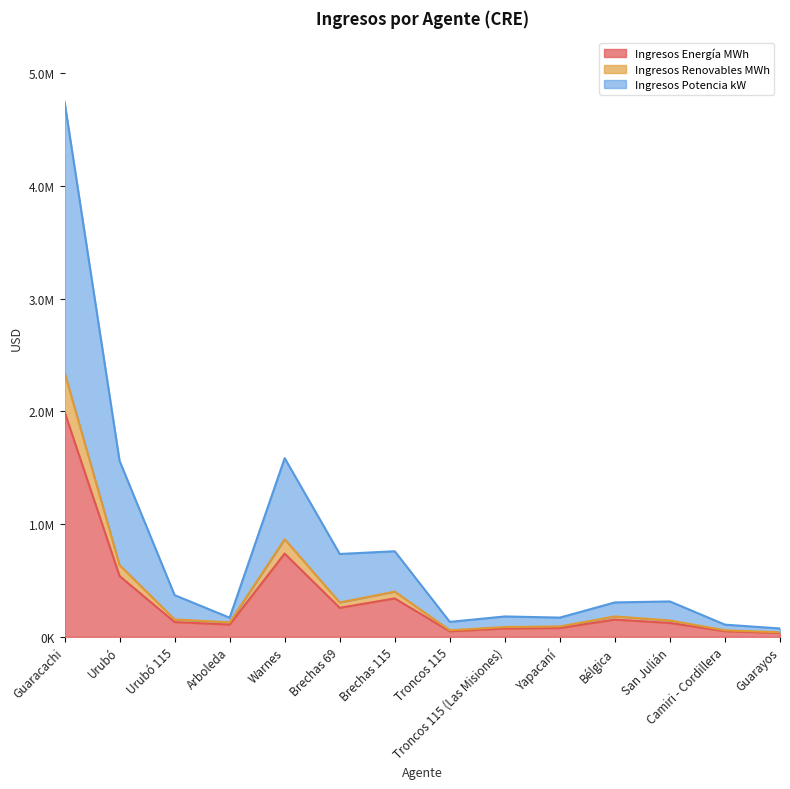

Is it true that Ingresos Energía MWh equals 90686.1 at Brechas 115?

False